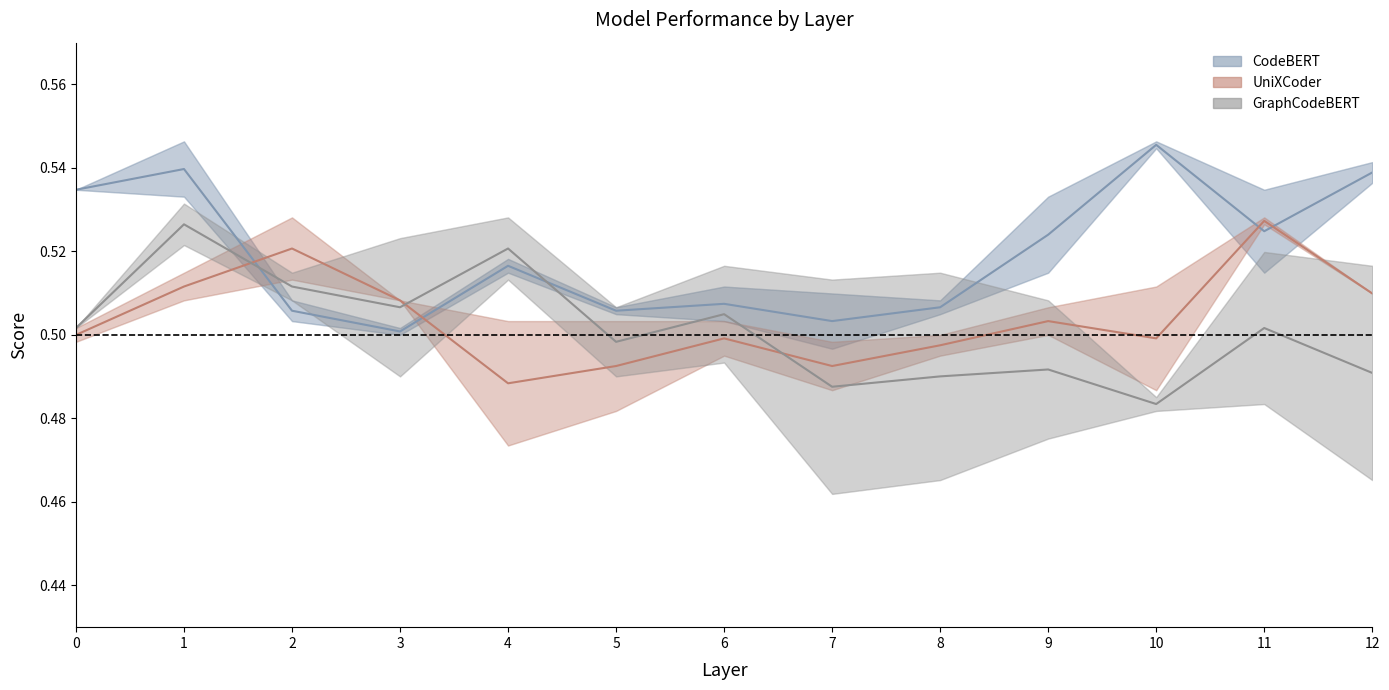

What is the sum of the CodeBERT_mid values at 9 and 11?

1.0